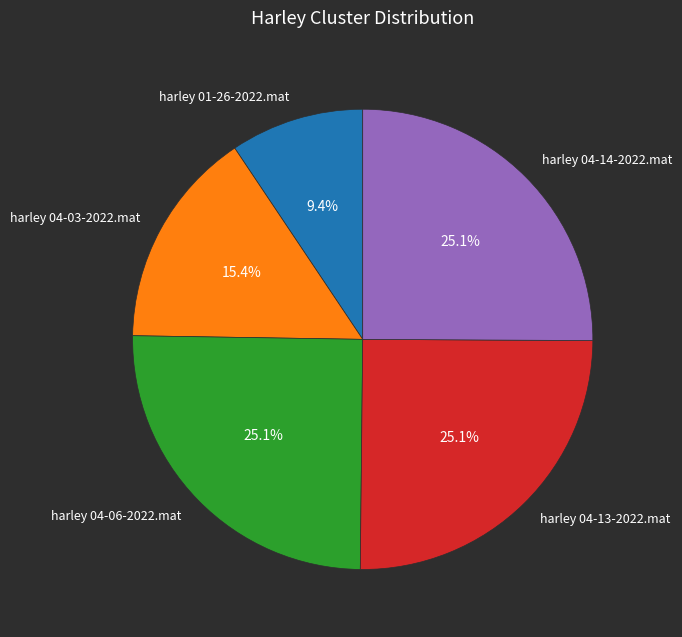

Approximately how many times larger is the value at harley 04-06-2022.mat compared to harley 04-03-2022.mat?

1.6